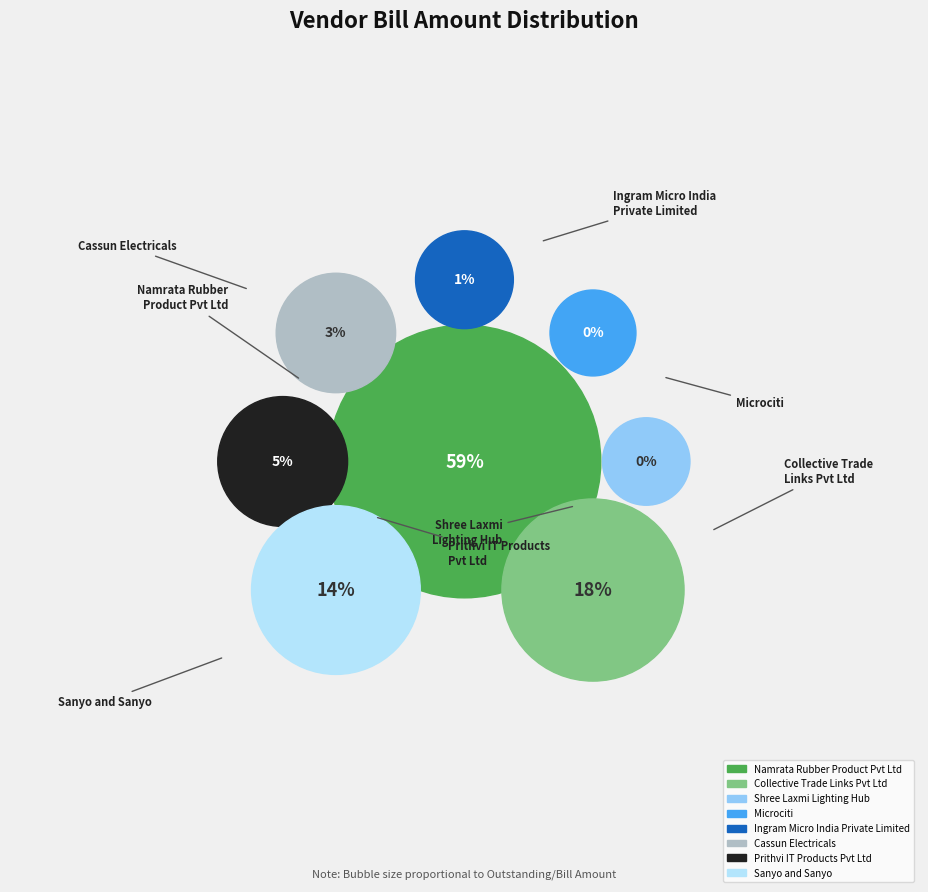

Count the number of slices in the pie.

8